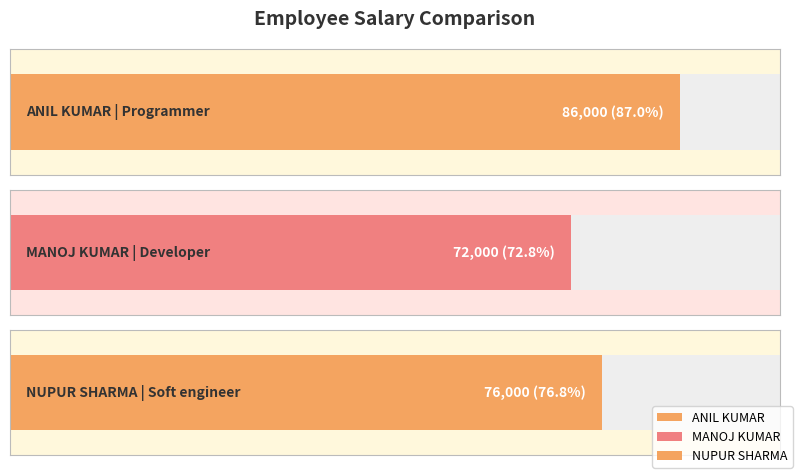

Reading right to left, what are all the values shown in this chart?

76000	72000	86000